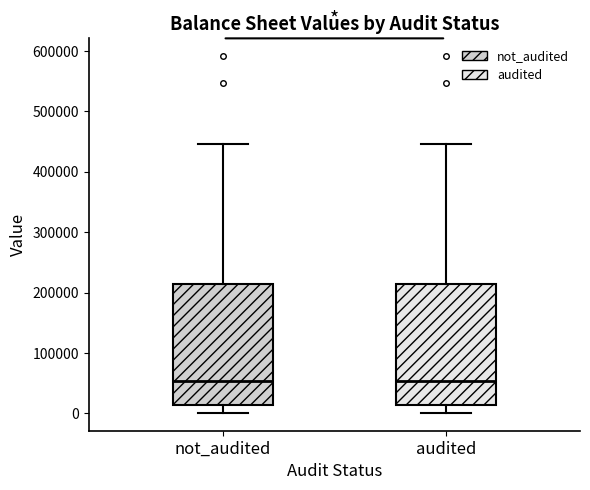

Reading left to right, read every box against the y-axis: the position of its median line, the range the box covers, and the ends of its whiskers. The values are not printed on the chart, so give them approximately, as read against the axis.

not_audited: median 50000, box 10000 to 210000, whiskers 0 to 450000
audited: median 50000, box 10000 to 210000, whiskers 0 to 450000